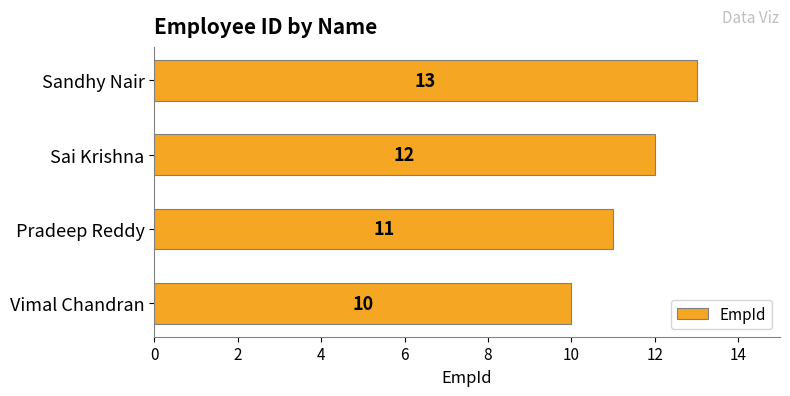

Where is the data nearest to the value 11?

Pradeep Reddy